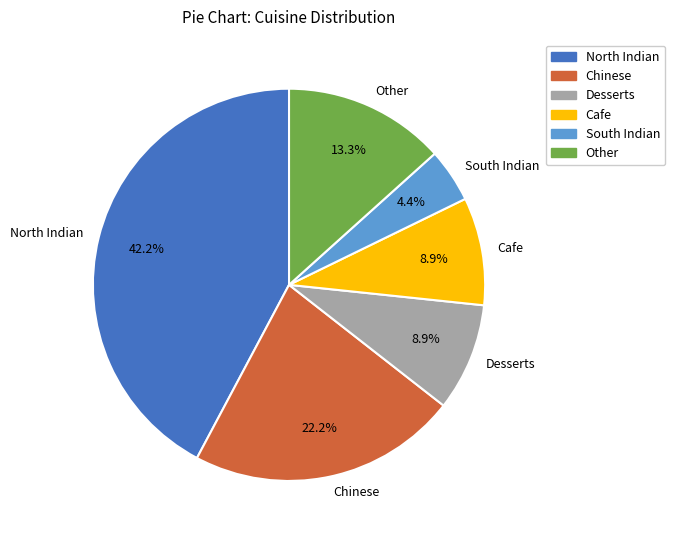

Is the sum of South Indian and Chinese greater than half?

No